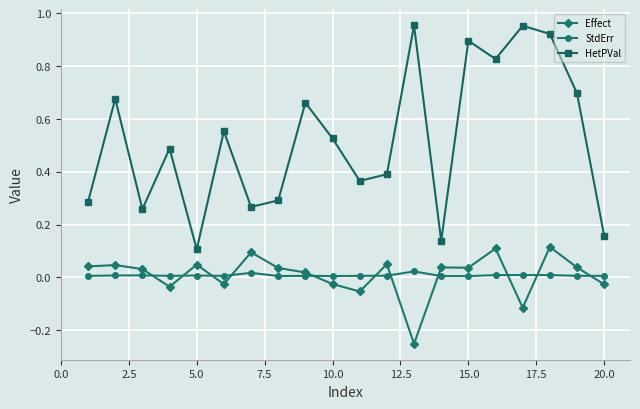

How many interior local peaks does the HetPVal series have?

7